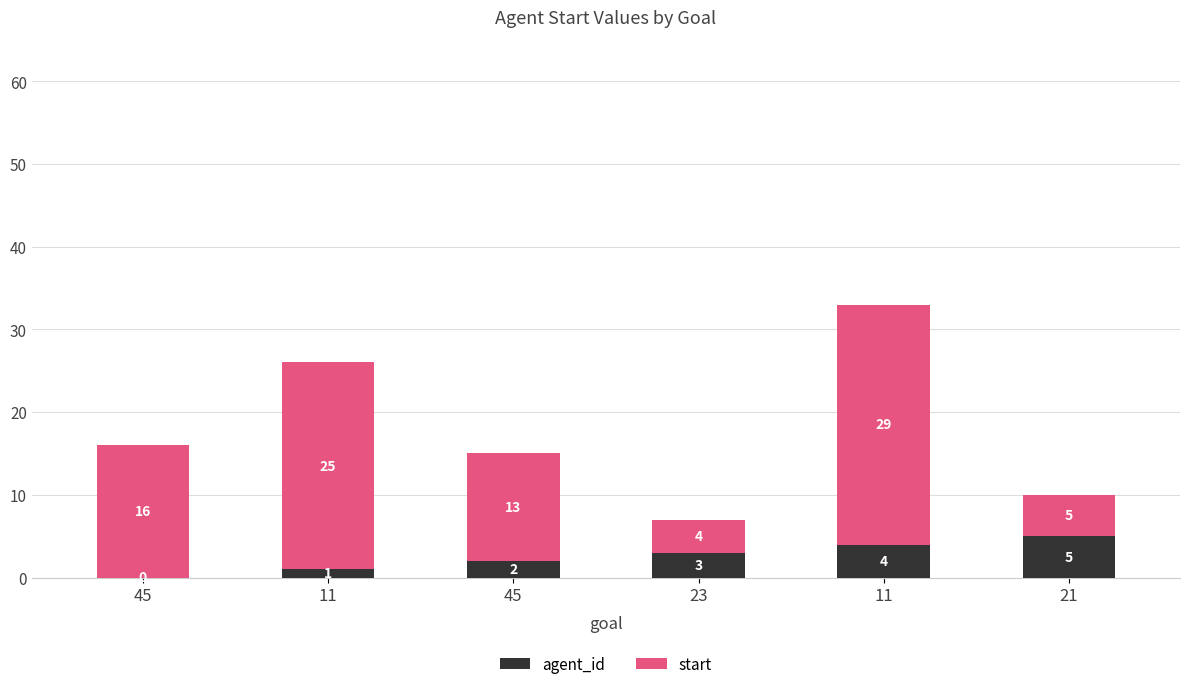

What are all the series names shown in the legend?

agent_id, start